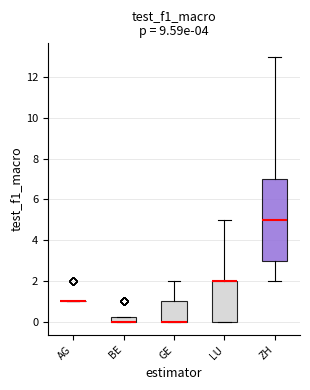

Where is the lower edge of the box for GE on the y-axis? The values are not printed on the chart, so give them approximately, as read against the axis.

0.0